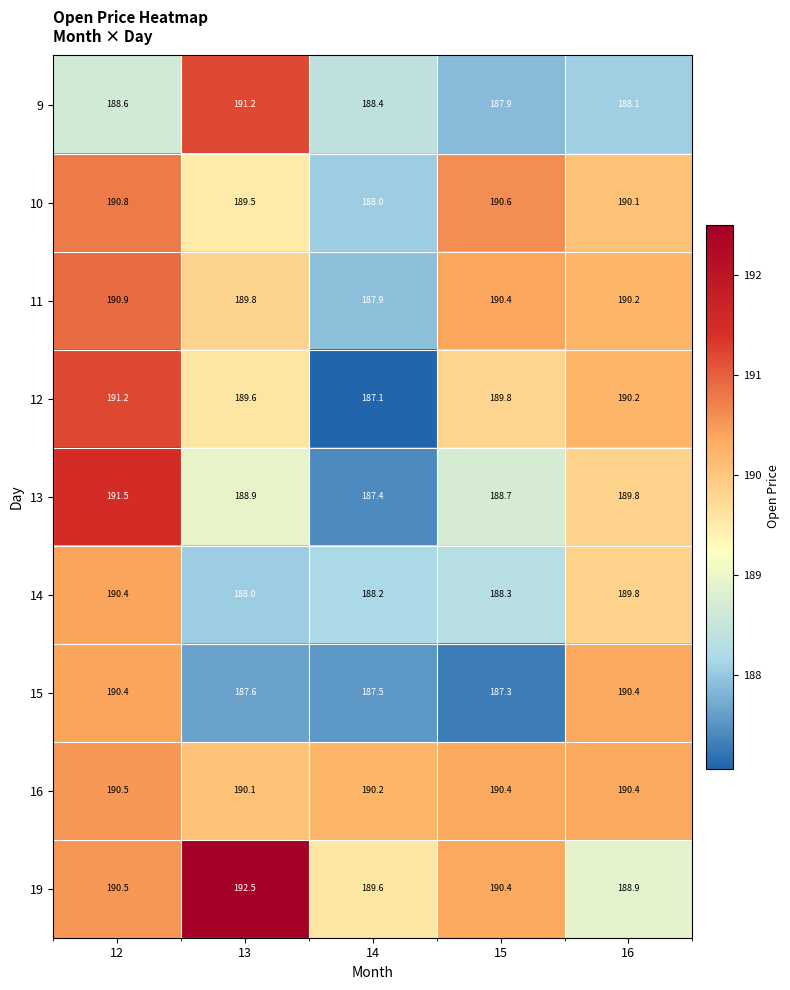

Which category has the highest value across all series?

13